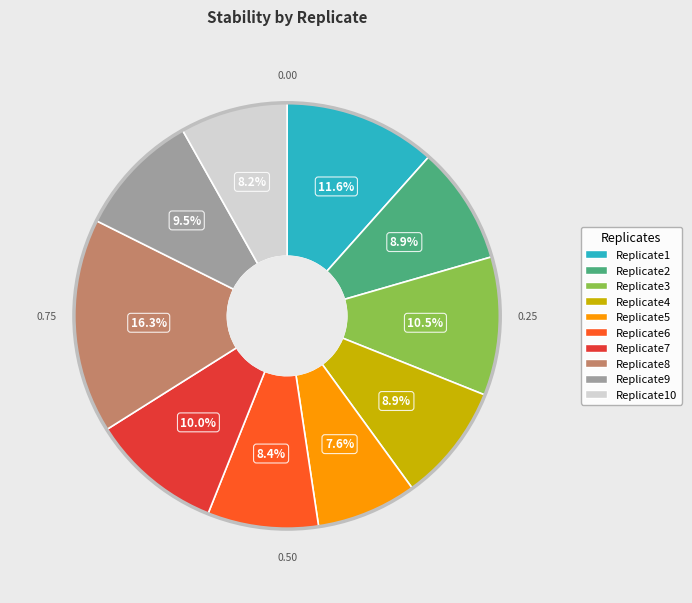

Does any single category account for the majority?

No